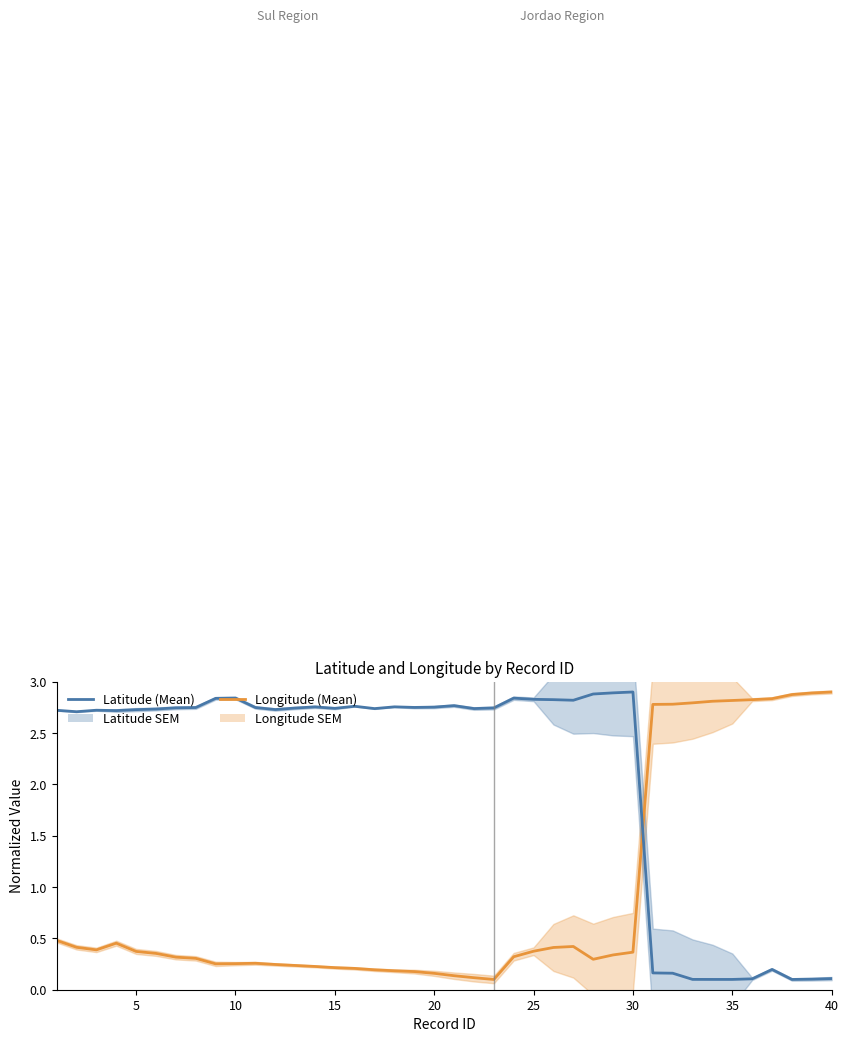

What are all the series names shown in the legend?

Longitude, Latitude